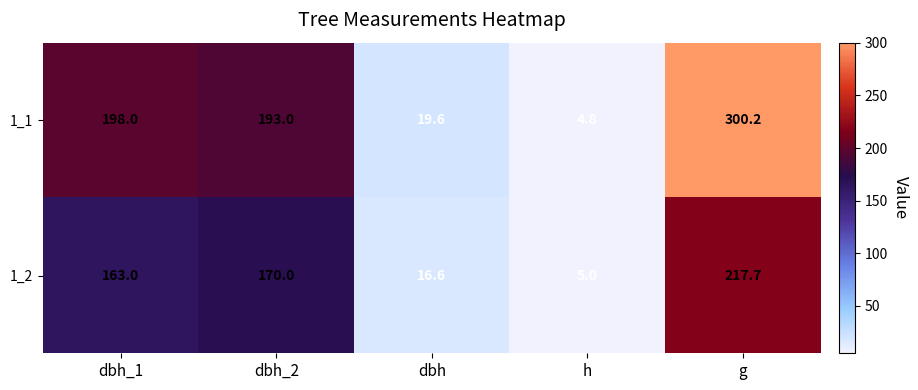

Reading left to right, transcribe all the data shown in this chart.

1_1: 198.0	193.0	19.6	4.8	300.2
1_2: 163.0	170.0	16.6	5.0	217.7